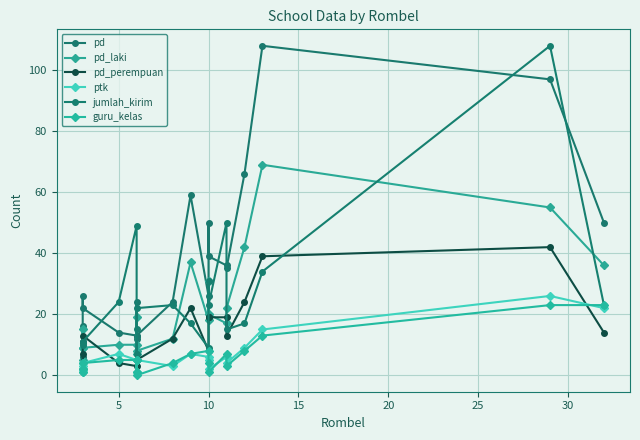

At which category does pd_laki reach its first local valley?

5